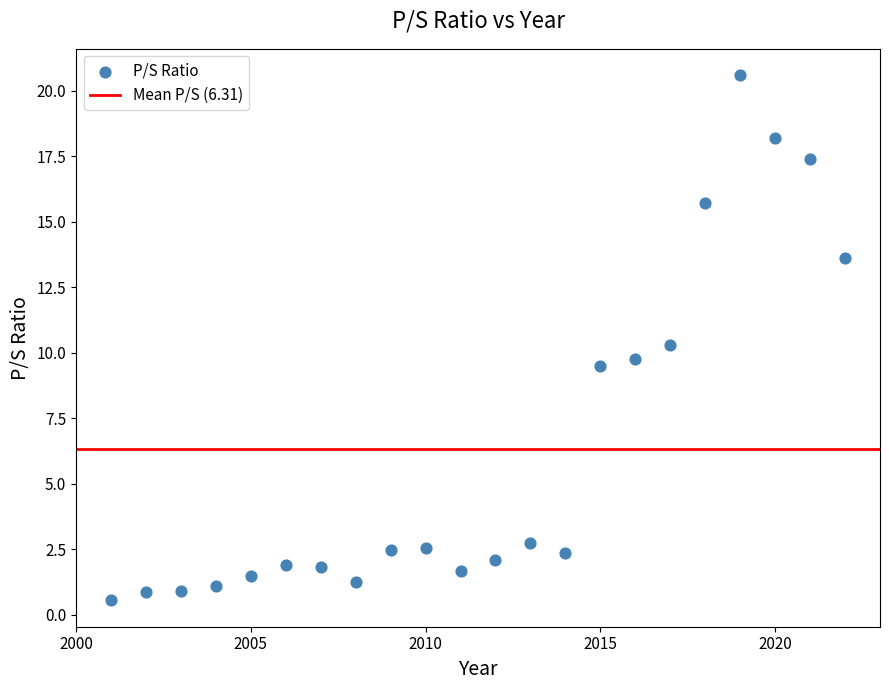

What is the range of Y values (max minus min)?

20.1